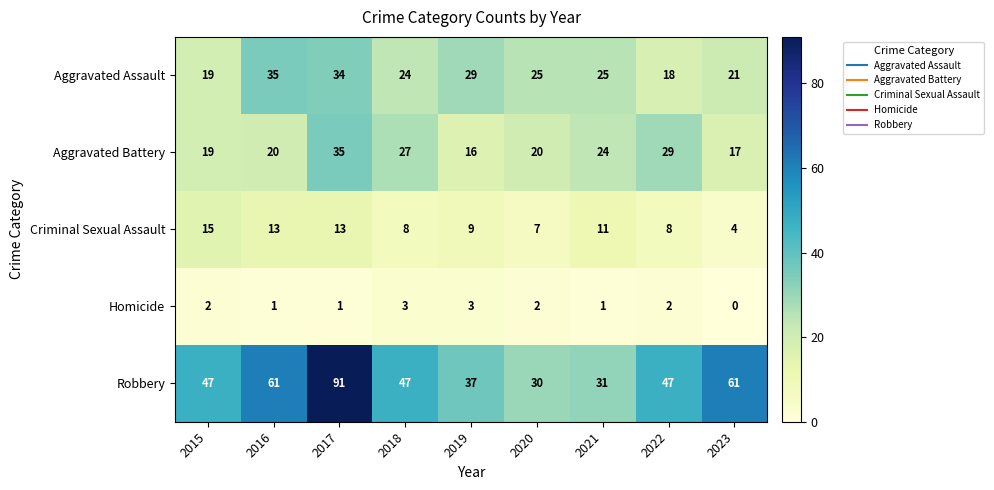

What is the spread (max minus min) of values at 2021?

30